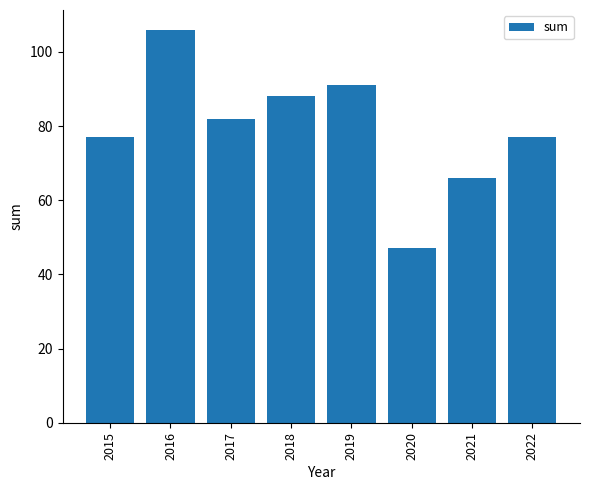

What is the sum of all values?

634